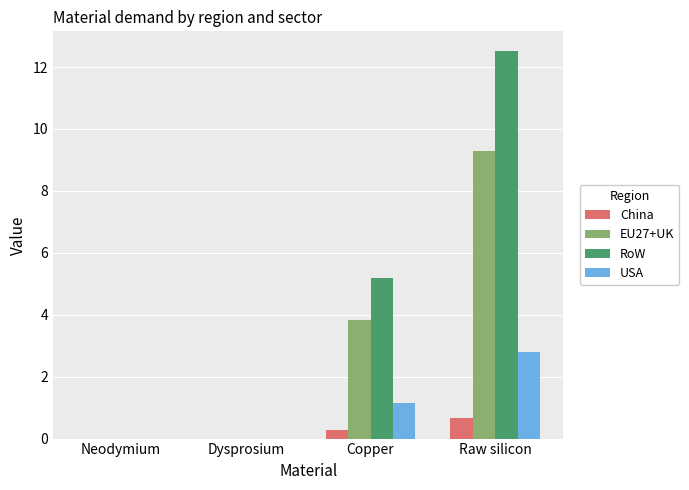

What is the total value across all series at Raw silicon?

25.3